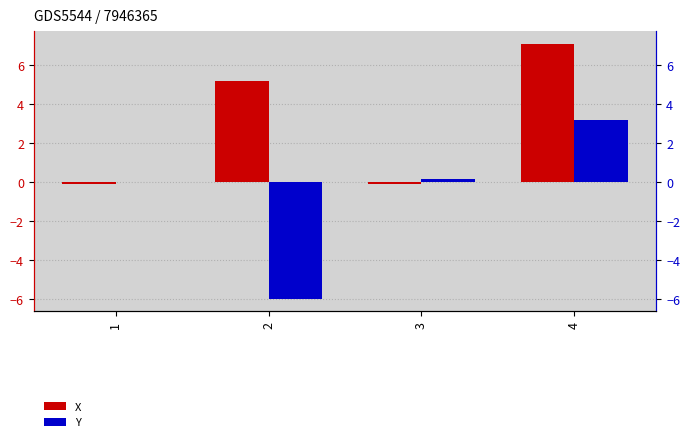

The value of Y at 3 is 0.2. True or false?

True